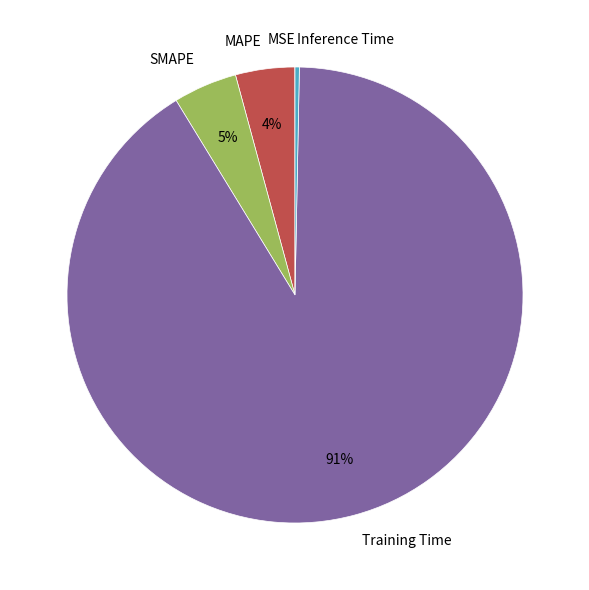

Is it true that MAPE is 4% of the pie?

True